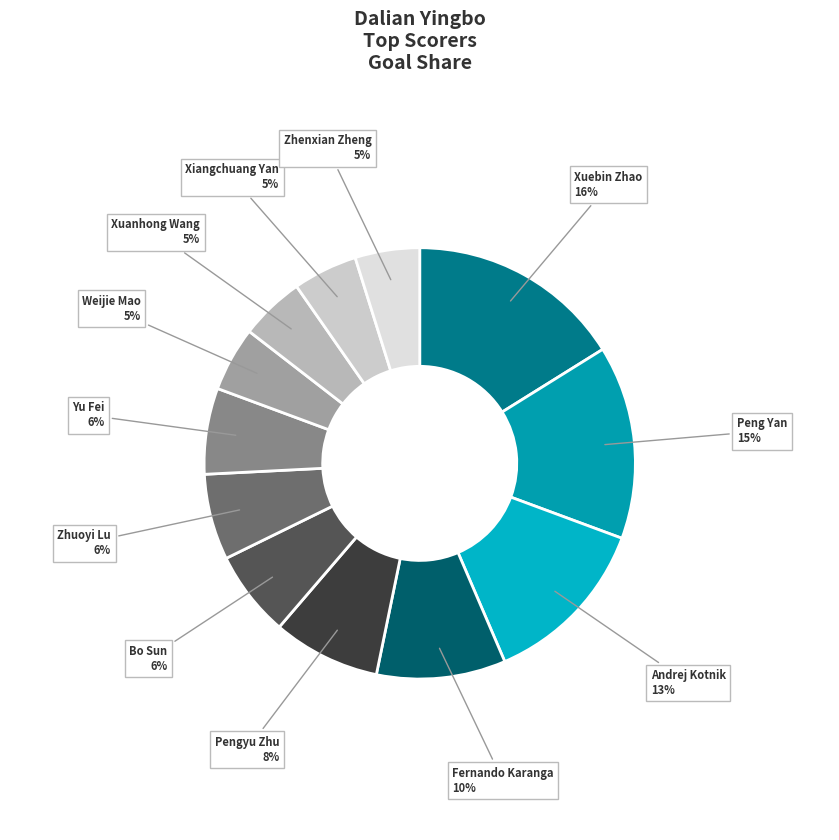

How many slices are in this pie chart?

12